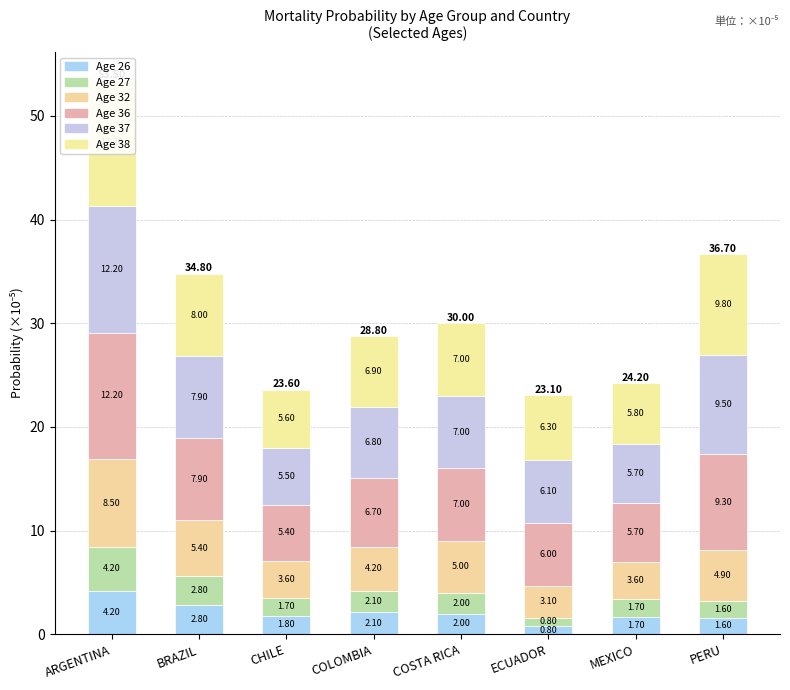

The Age 26 series shows 1.6 at PERU. True or false?

True